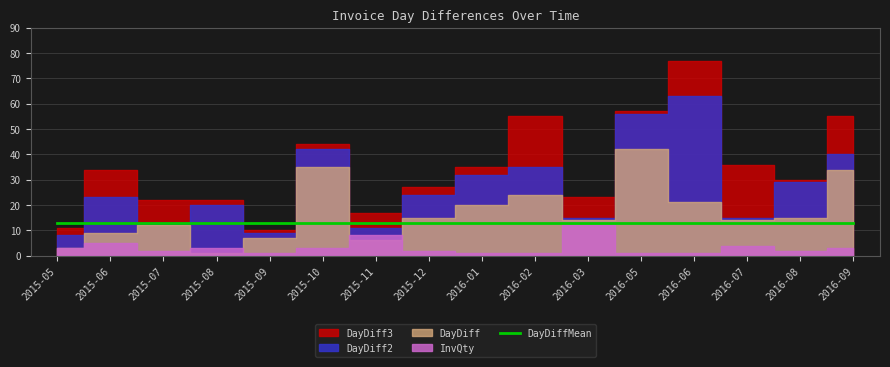

Where is the first local minimum for InvQty?

2015-07